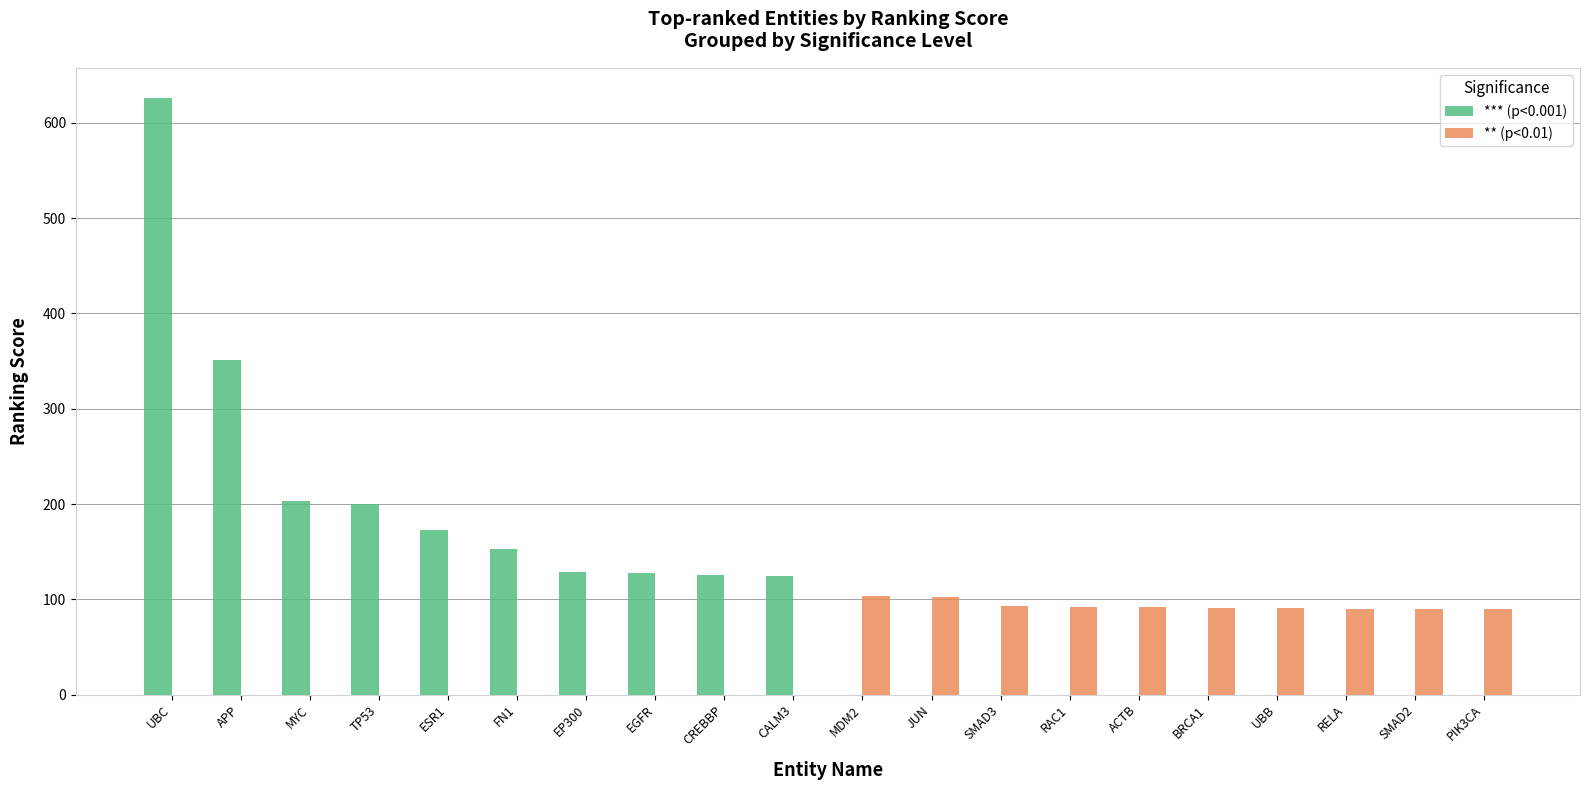

What are all the series names shown in the legend?

*** (p<0.001), ** (p<0.01)